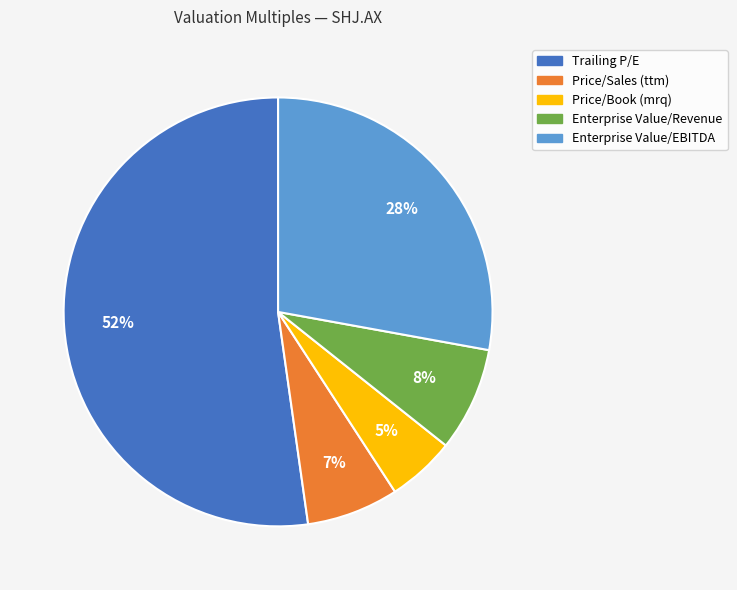

Which category has the smallest portion of the pie?

Price/Book (mrq)